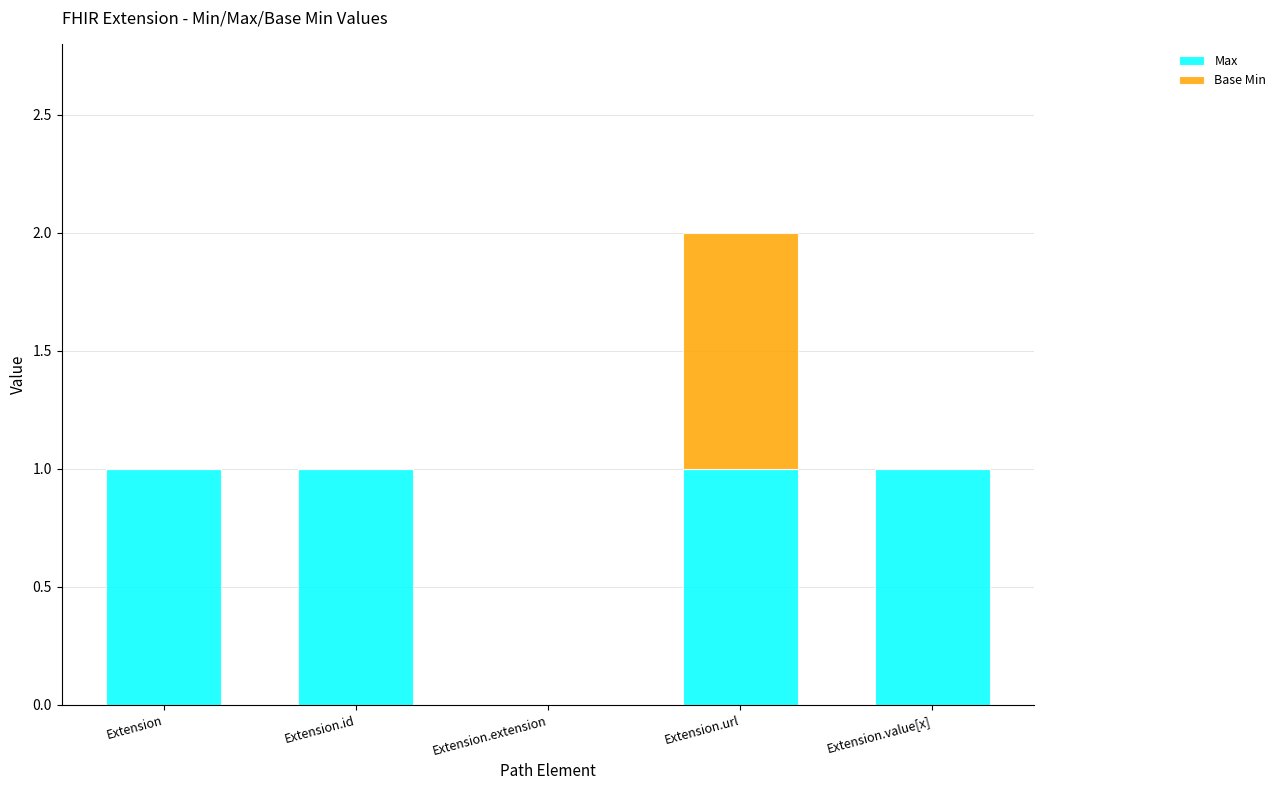

Is it true that Max equals 0 at Extension.extension?

True